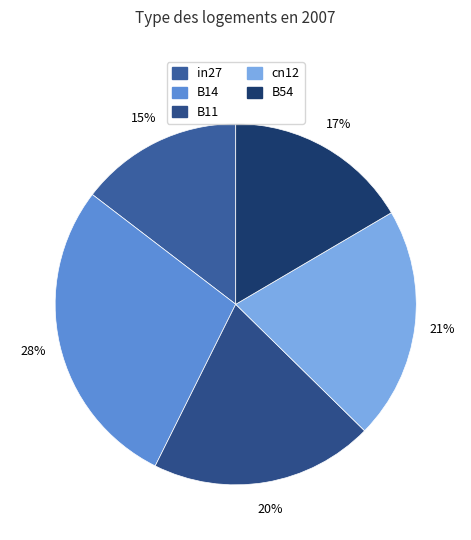

Is there any slice that represents more than half of the pie?

No